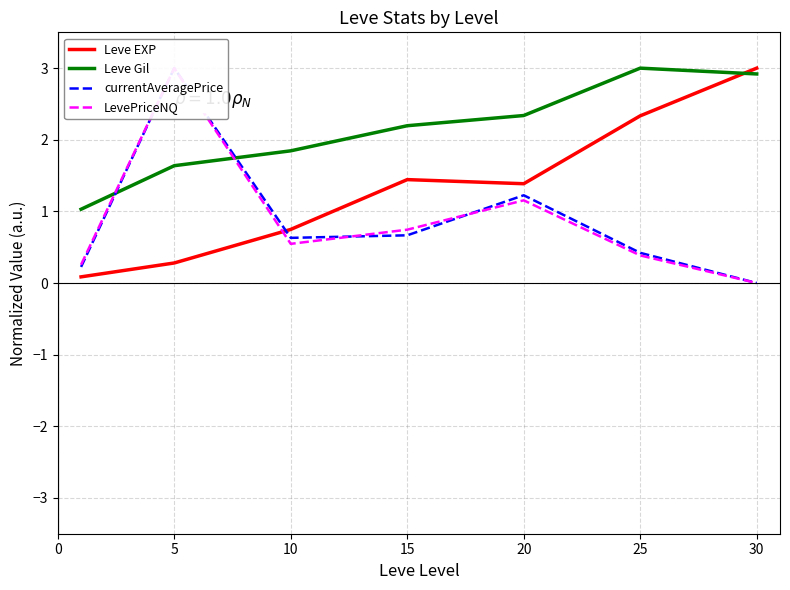

At which category is the sum across all series the highest?

5